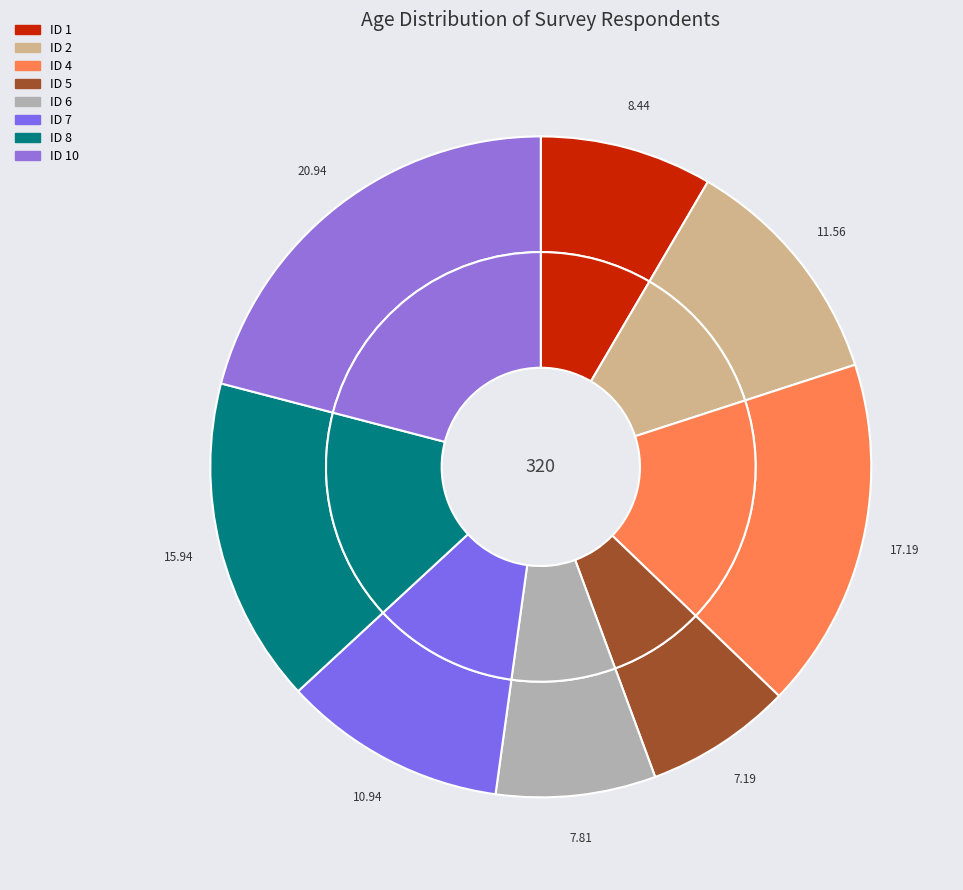

To the nearest percent, what is the combined percentage of ID 7 (Age 35) and ID 6 (Age 25)?

19%